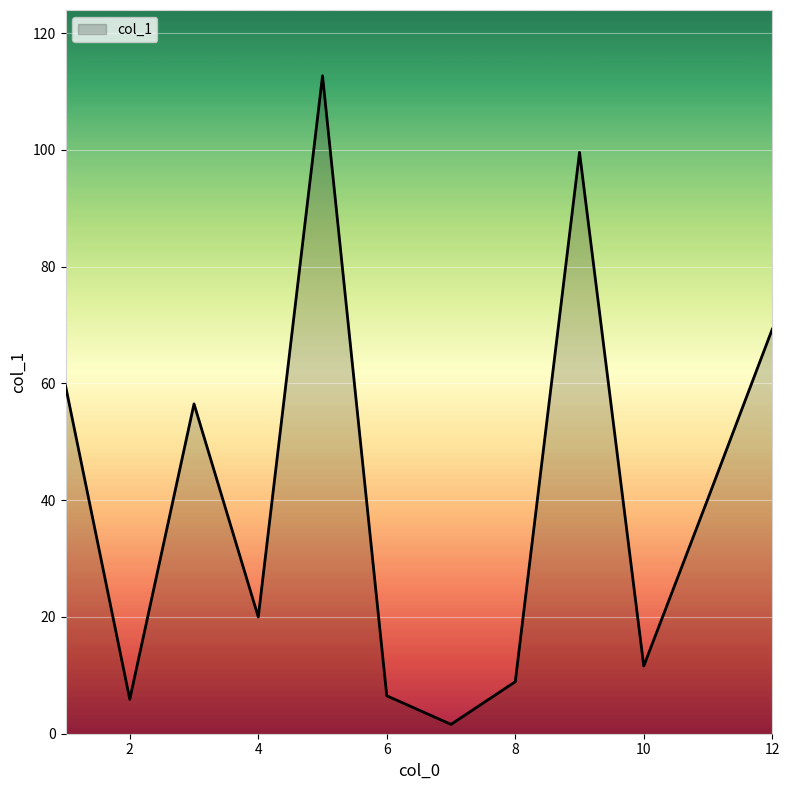

What is the average value?

41.0